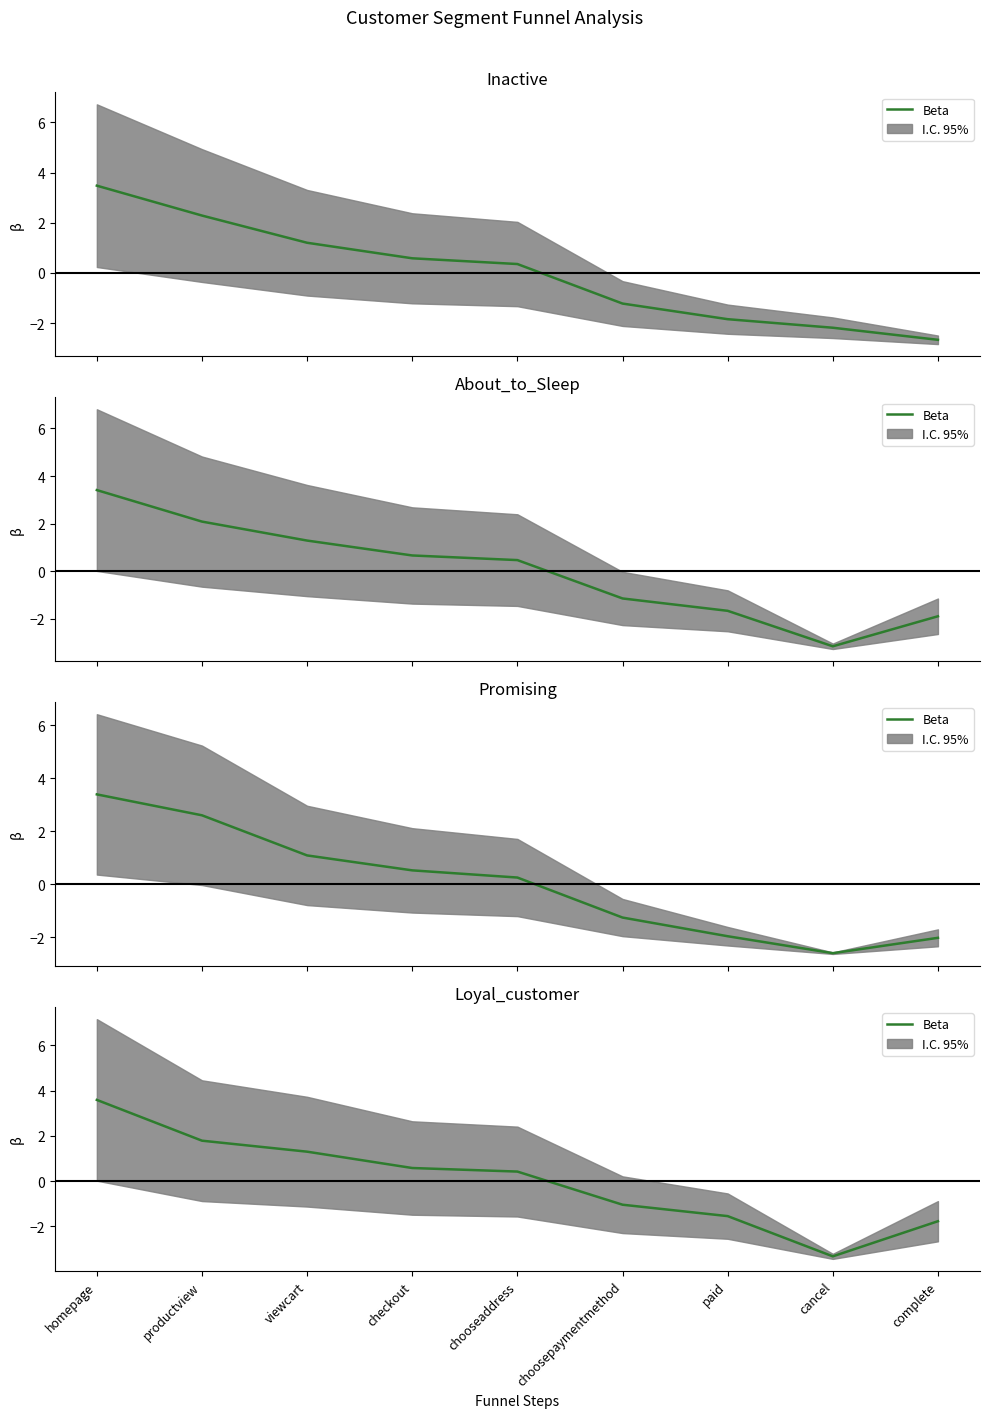

Where does the data first go above 0?

homepage